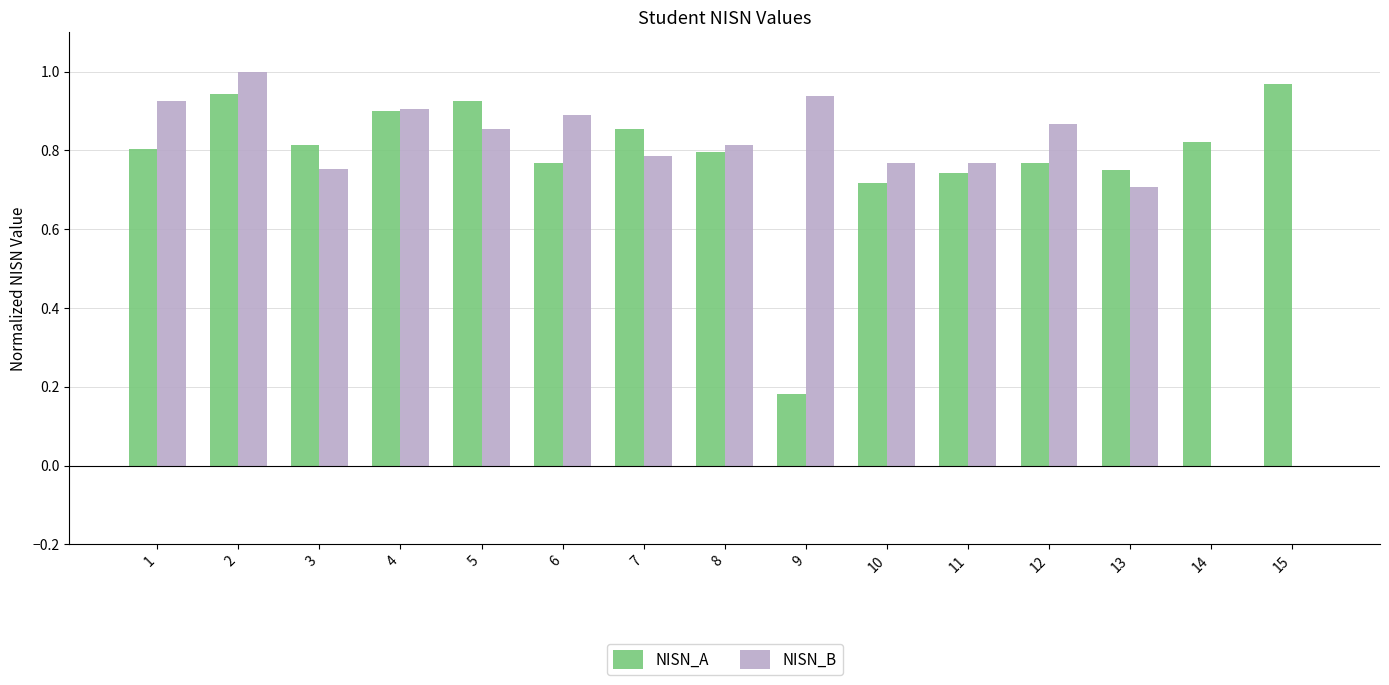

What is the total value across all series at 11?

1.5